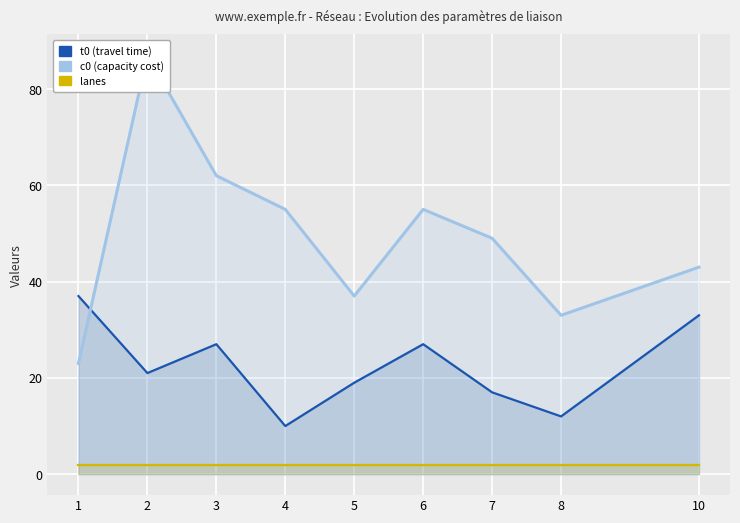

The value of lanes at 4 is 3. True or false?

False